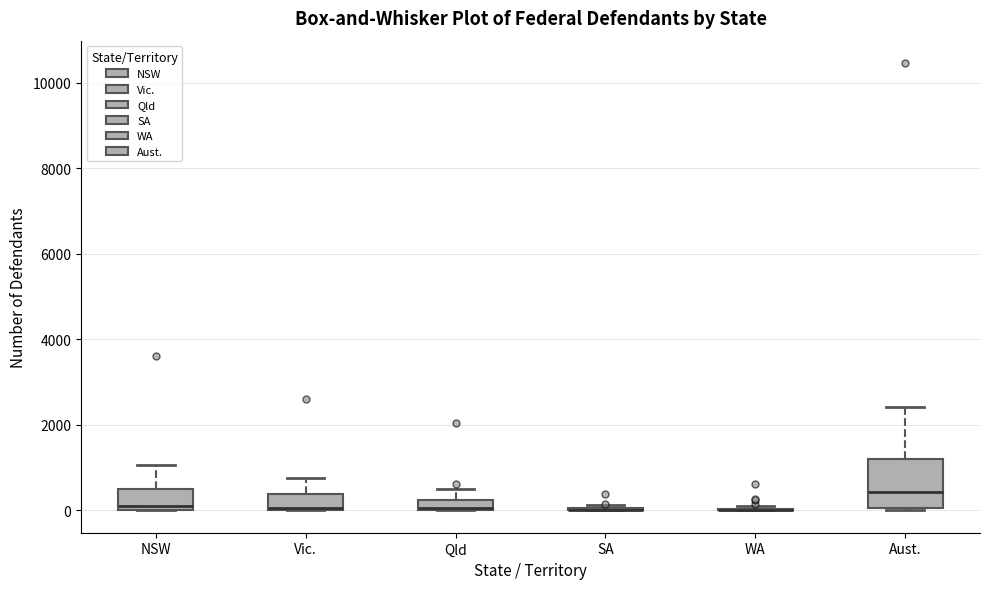

Comparing the boxes themselves (not the whiskers), which one is the tallest?

Aust.